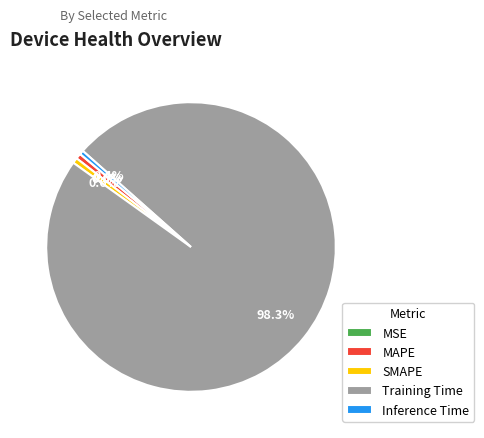

Is the sum of Inference Time and SMAPE greater than half?

No